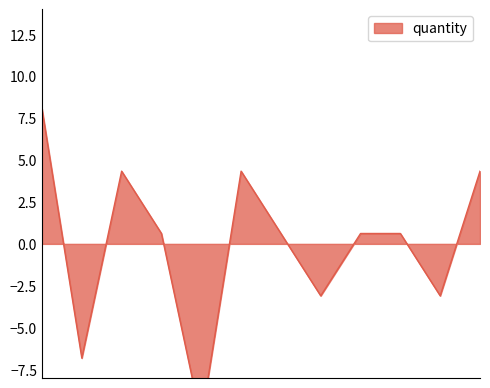

What is the change in value from 202312 to 202405?

+11.2